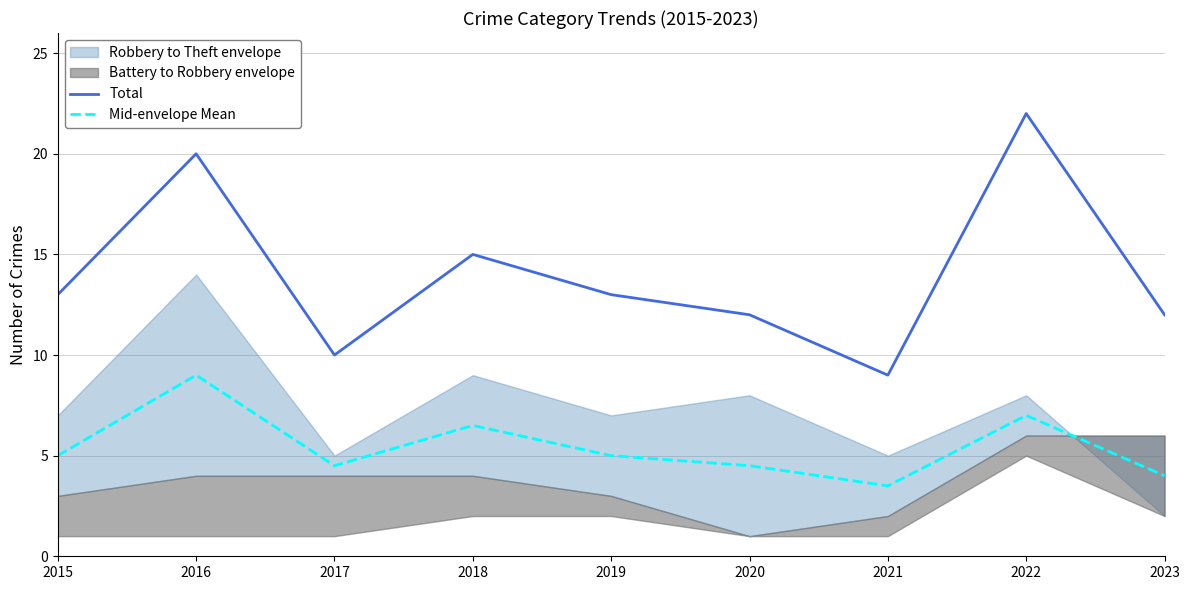

The value of Total at 2019 is 6.9. True or false?

False